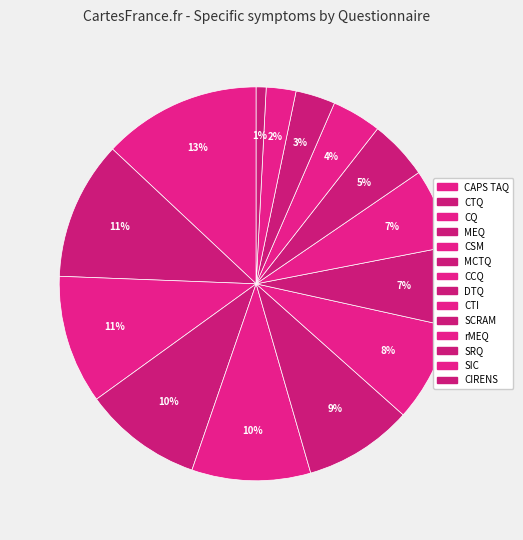

Combined, do CIRENS and MCTQ account for over 50%?

No